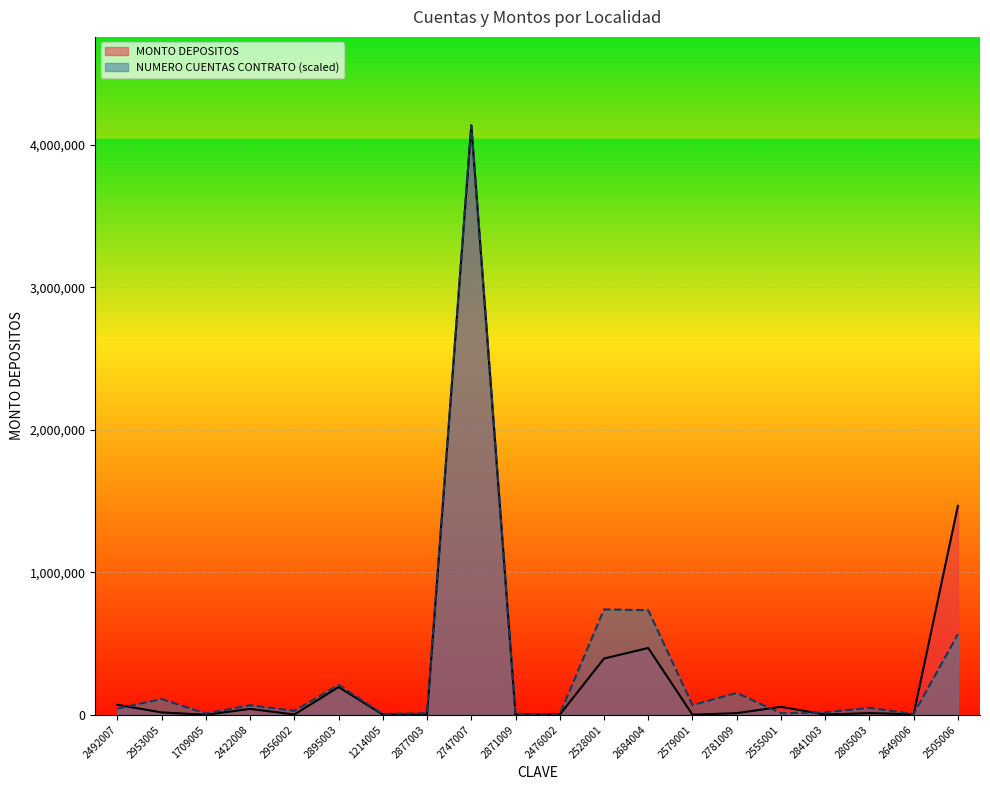

The NUMERO CUENTAS CONTRATO series shows 1632.9 at 2649006. True or false?

False